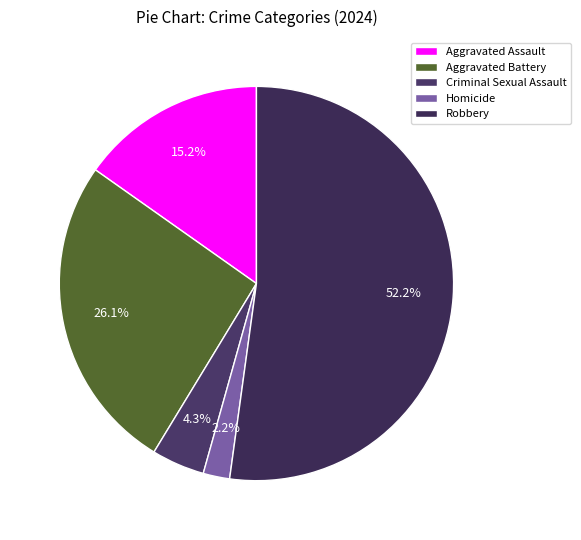

What is the change in value from Aggravated Assault to Criminal Sexual Assault?

-5